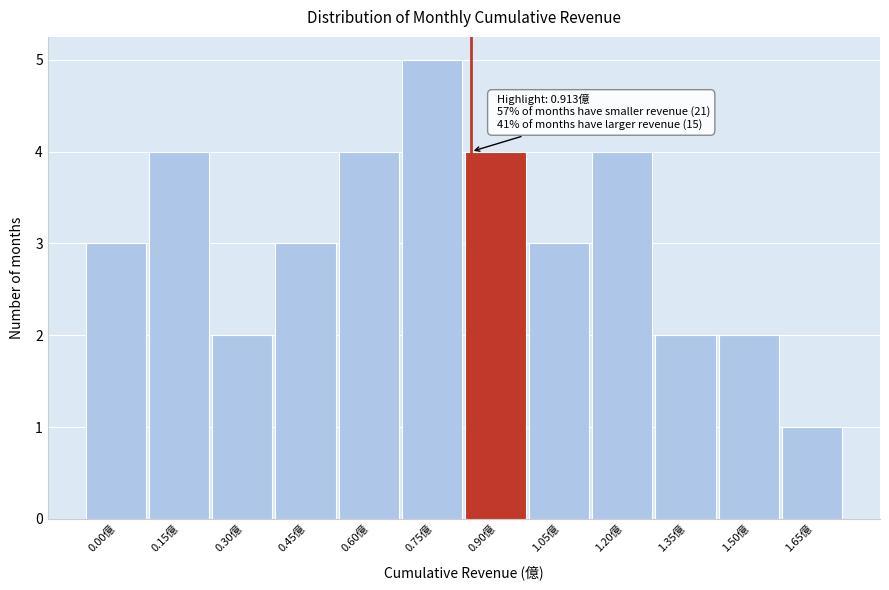

Reading left to right, extract all data points from this chart.

3	4	2	3	4	5	4	3	4	2	2	1